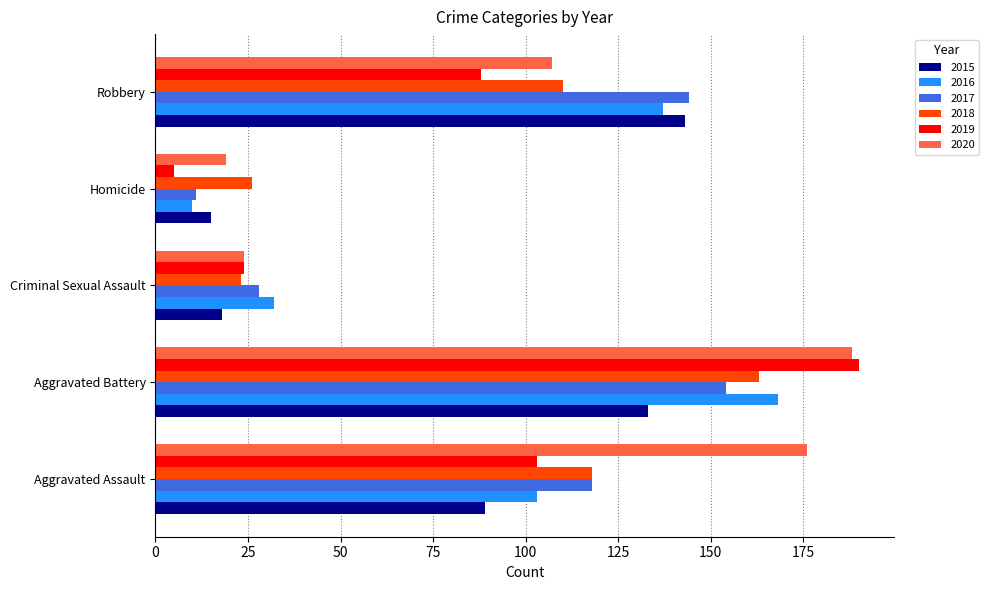

What is the maximum value shown in the chart?

190